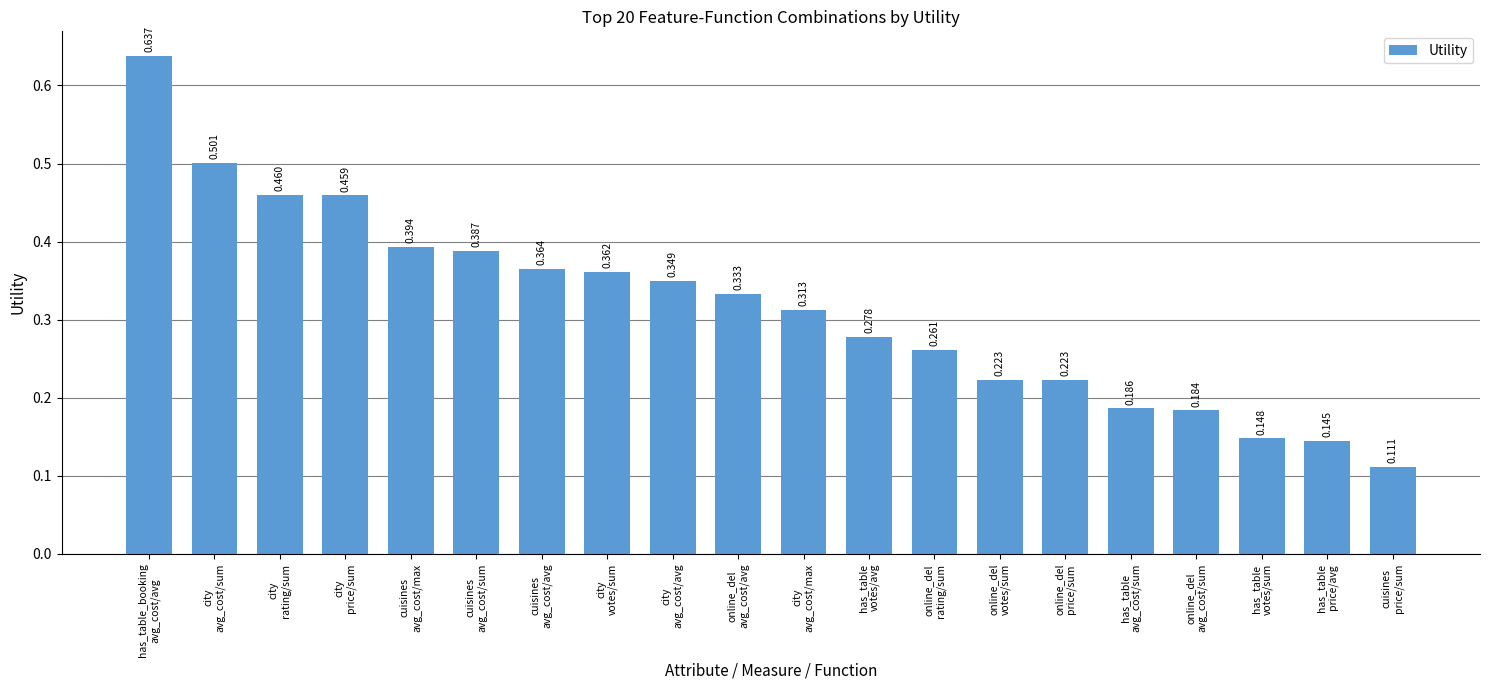

How many data points does each series have?

20